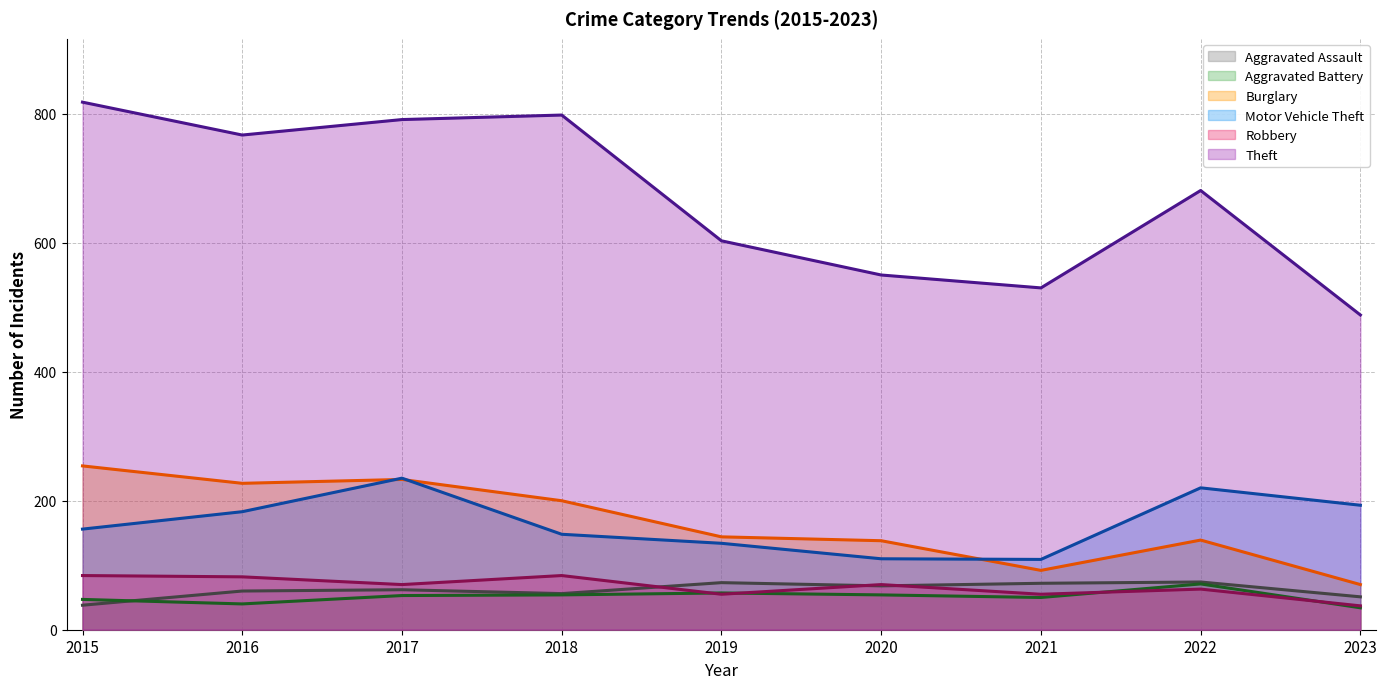

At 2016, list the series in order from smallest to largest.

Aggravated Battery, Aggravated Assault, Robbery, Motor Vehicle Theft, Burglary, Theft